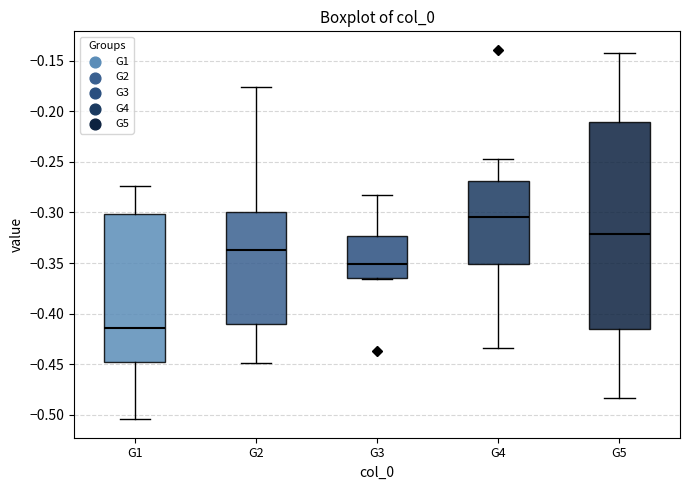

Which box is the tallest, from its lower edge to its upper edge?

G5